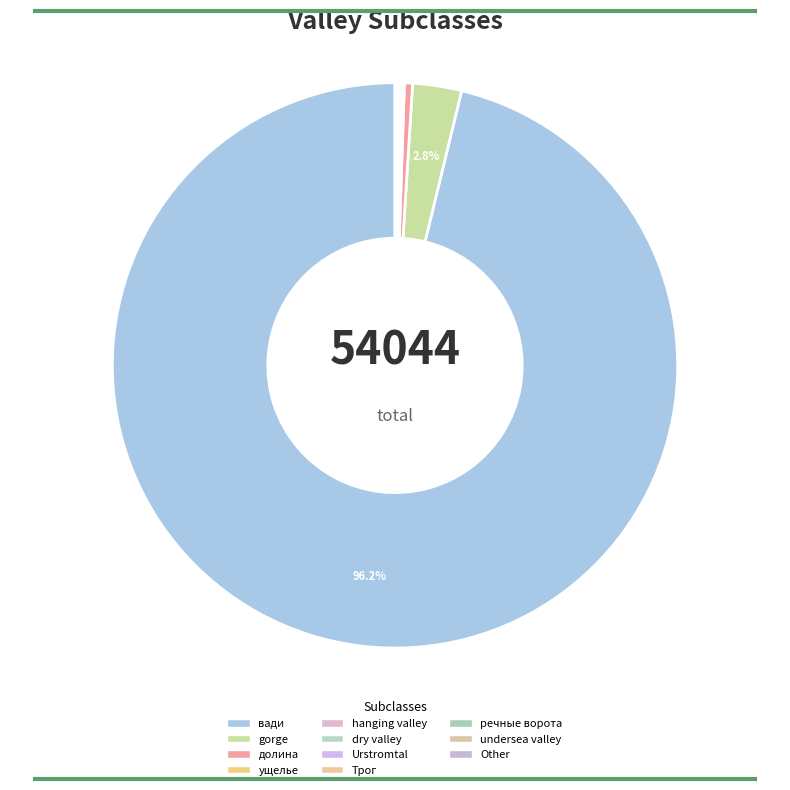

Which has a higher value, вади or Other?

вади